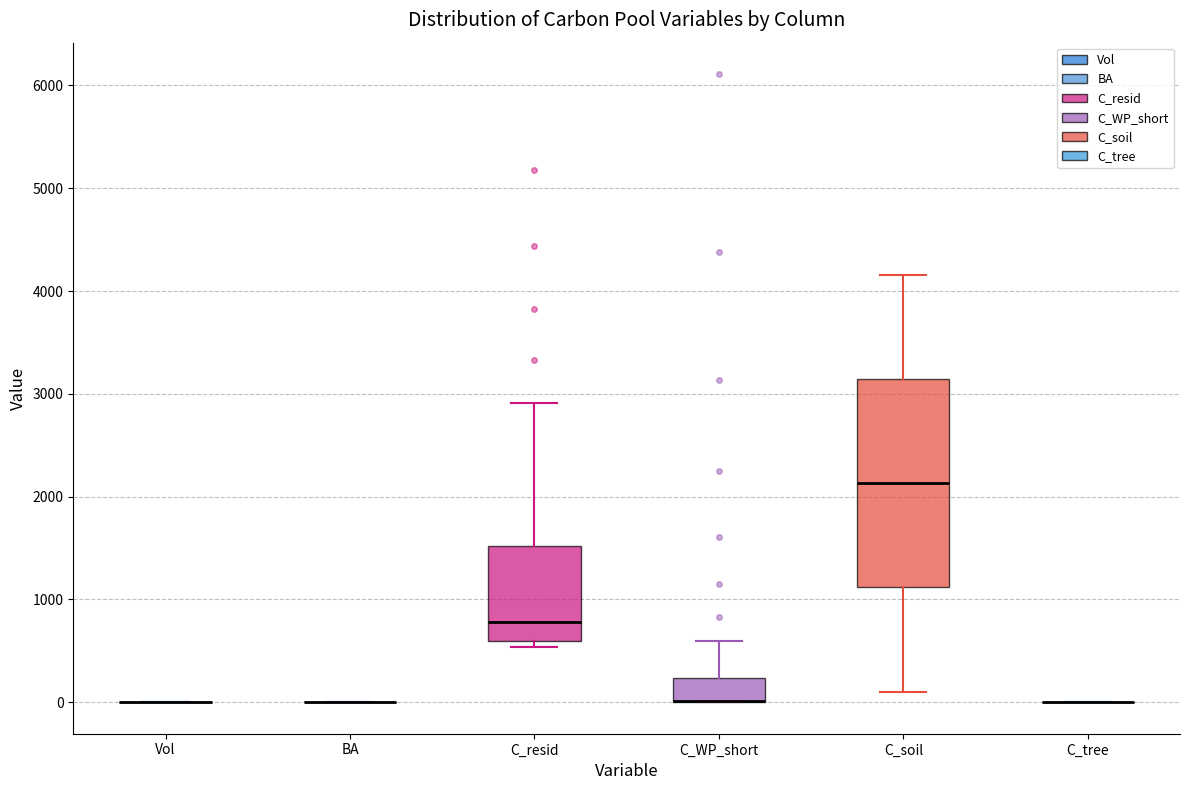

Reading left to right, transcribe this box plot: for each box, give where its median line is, the range the box spans, and where its two whiskers end, as read against the y-axis. The values are not printed on the chart, so give them approximately, as read against the axis.

Vol: box collapsed to a line at 0, whiskers 0 to 0
BA: box collapsed to a line at 0, whiskers 0 to 0
C_resid: median 800, box 600 to 1500, whiskers 500 to 2900
C_WP_short: median 0 (drawn on the box's lower edge), box 0 to 200, whiskers 0 to 600
C_soil: median 2100, box 1100 to 3100, whiskers 100 to 4200
C_tree: box collapsed to a line at 0, whiskers 0 to 0